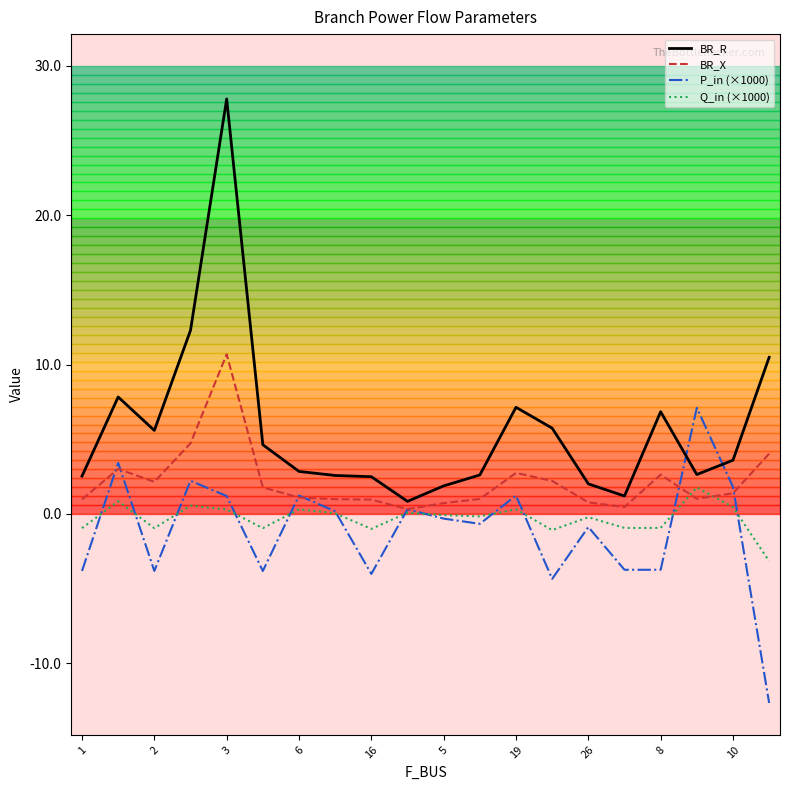

List the series in order of their peak value, highest first.

BR_R, BR_X, P_in (×1000), Q_in (×1000)